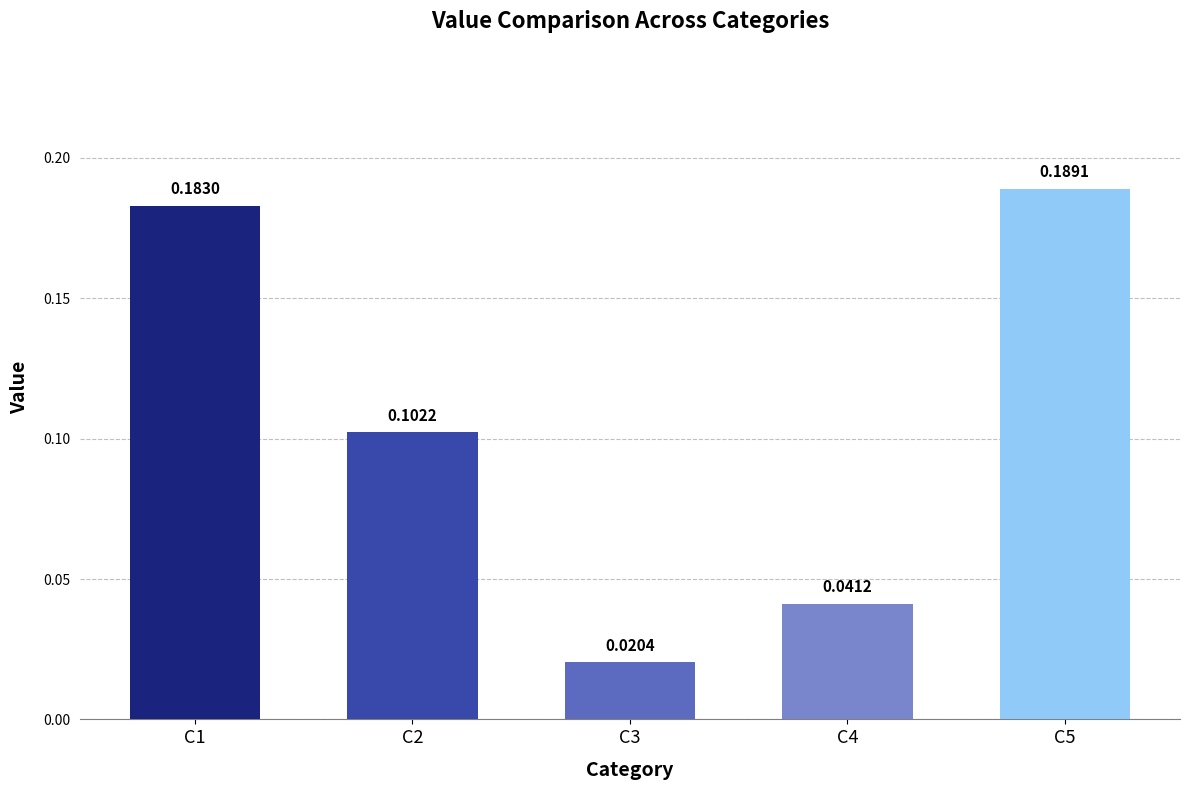

Count the number of data series in this chart.

1